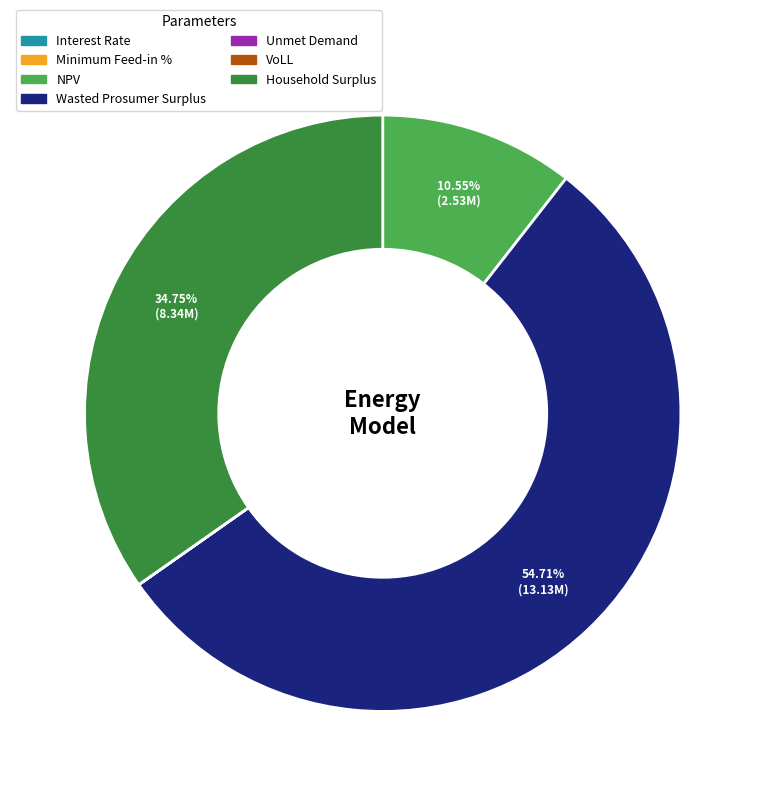

Which category has the biggest portion of the pie?

Wasted Prosumer Surplus